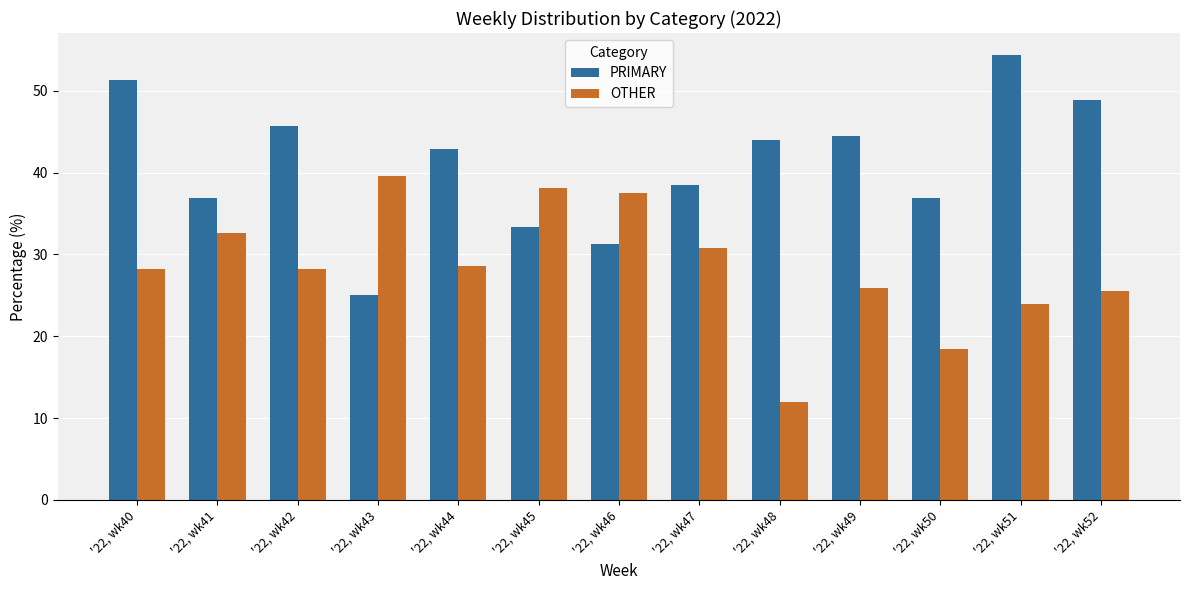

What is the difference between the highest and lowest values at '22, wk51?

30.4